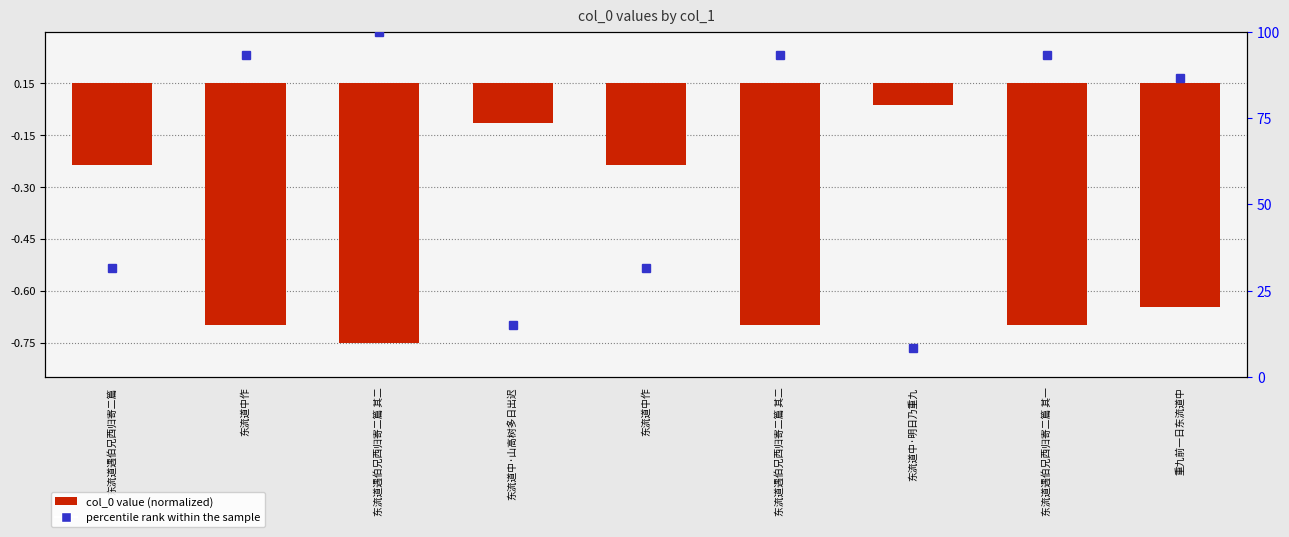

Rank the categories by value from lowest to highest.

东流道遇伯兄西归寄二篇 其二, 东流道中作, 东流道遇伯兄西归寄二篇 其二, 东流道遇伯兄西归寄二篇 其一, 重九前一日东流道中, 东流道中作, 东流道遇伯兄西归寄二篇, 东流道中·山高树多日出迟, 东流道中·明日乃重九